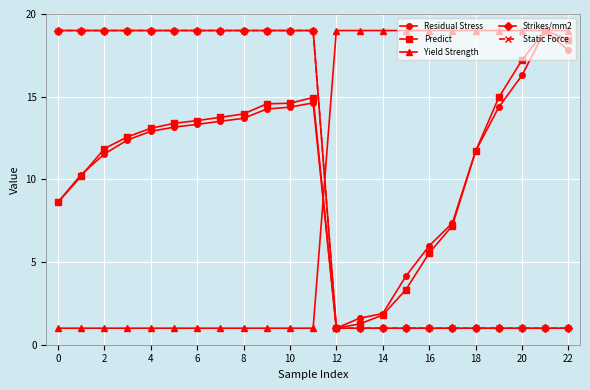

What is the smallest value displayed?

1.0